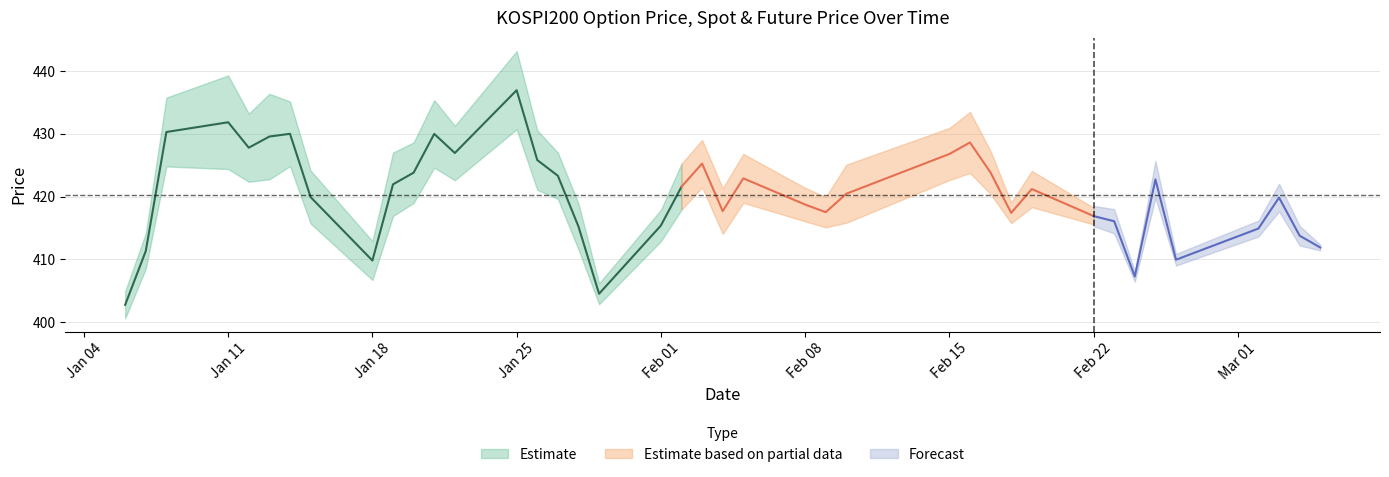

What is the sum of the FUTURE_PRICE values at 25 and 8?

830.4